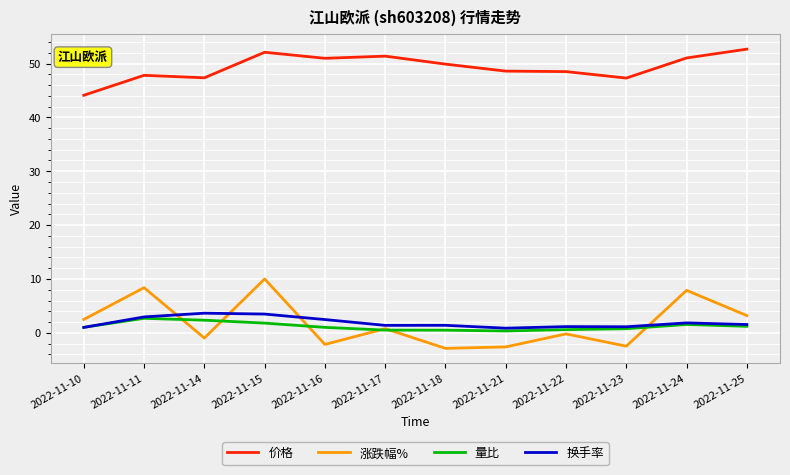

Which series has the largest total across all categories?

价格